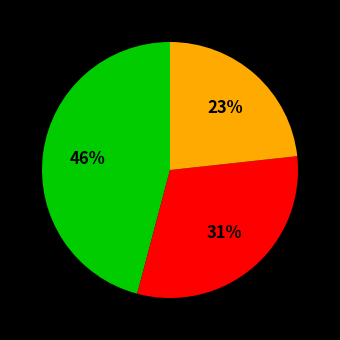

To the nearest percent, what is the average slice percentage?

33%